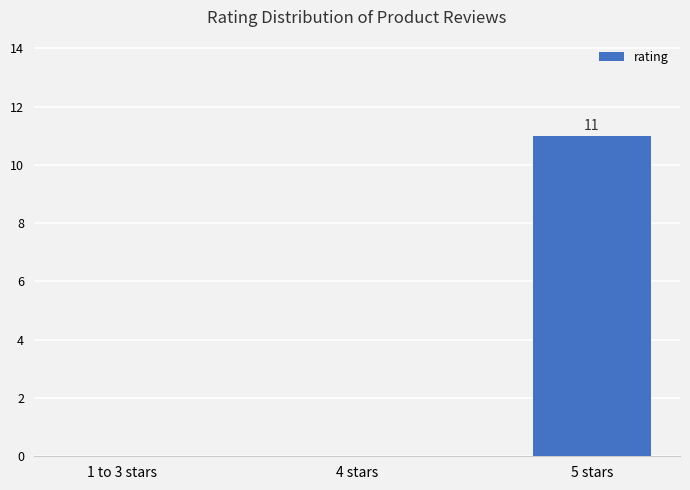

How many data points does each series have?

3